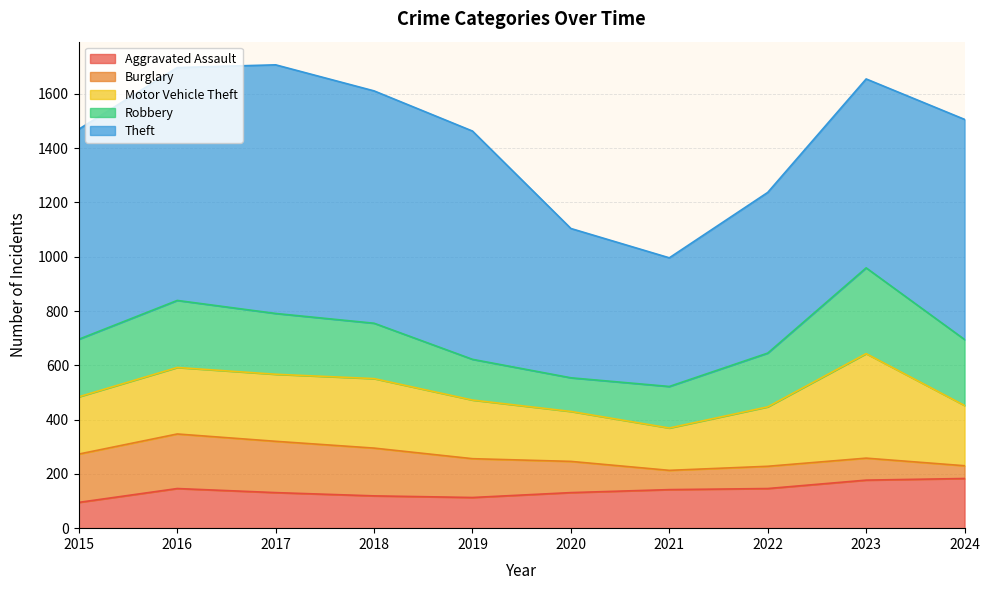

At how many categories does at least one series exceed 384?

10